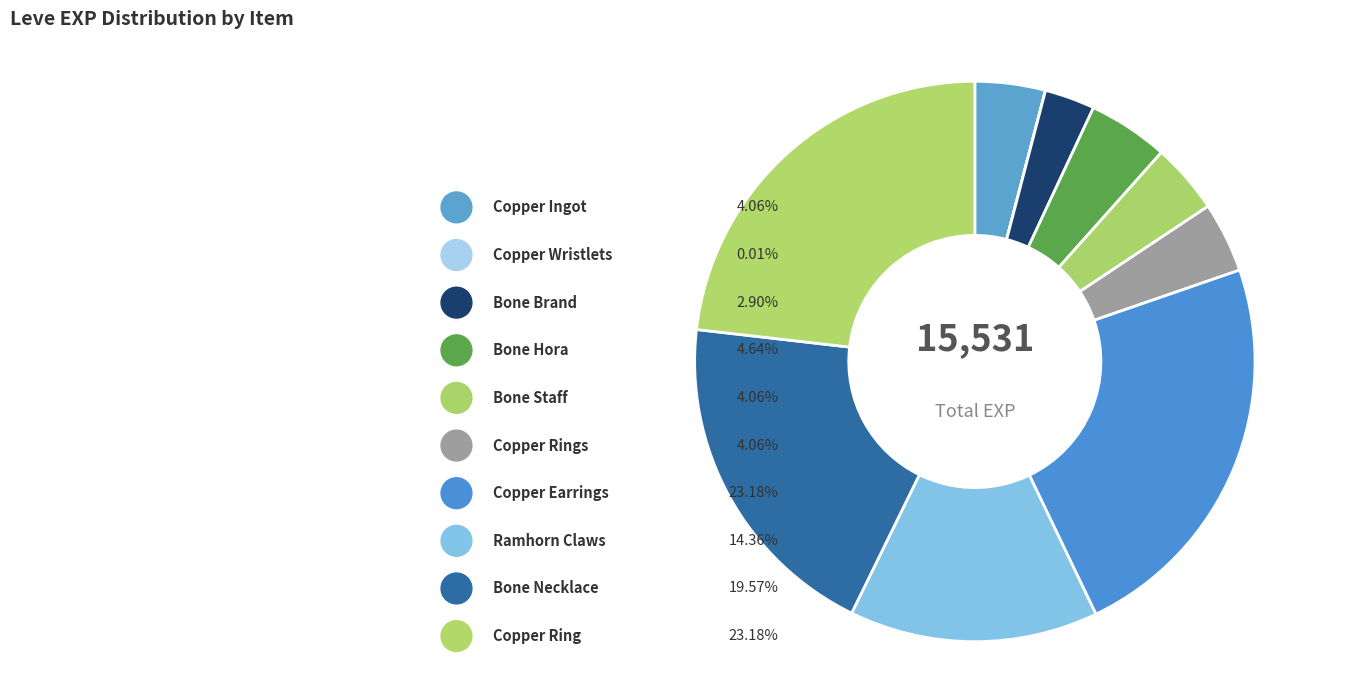

Between Copper Ingot and Ramhorn Claws, which is larger?

Ramhorn Claws